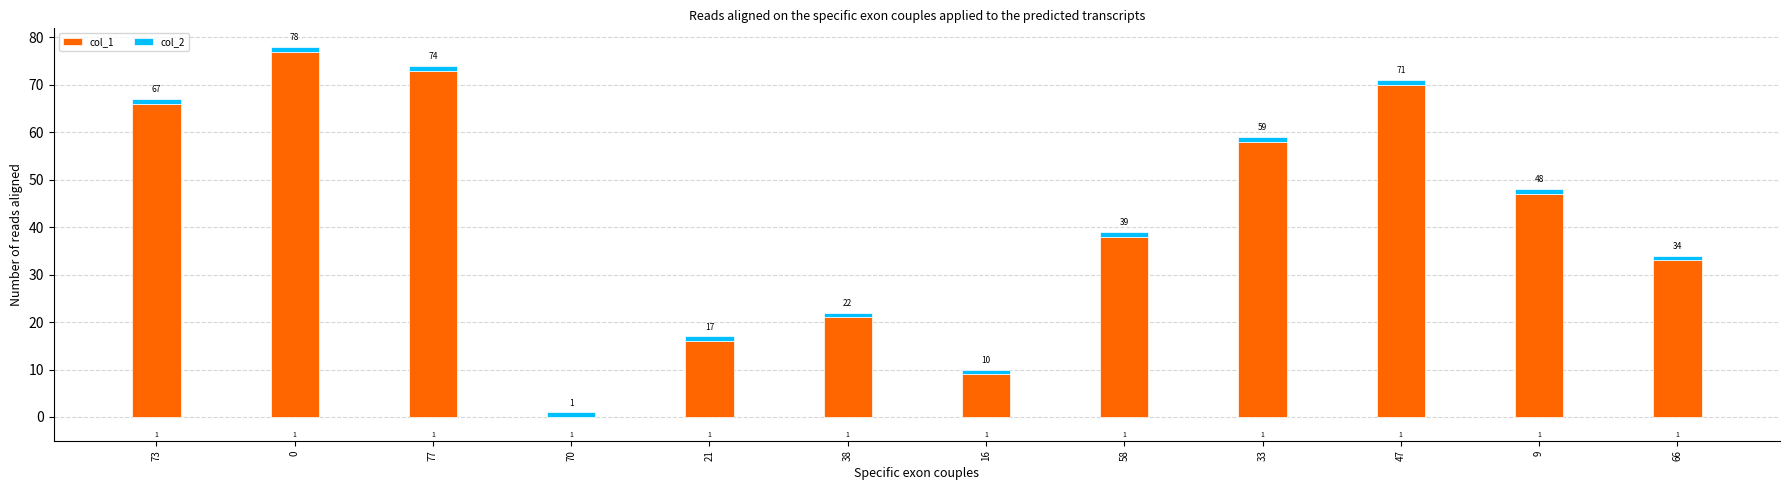

What is the total value across all series at 9?

48